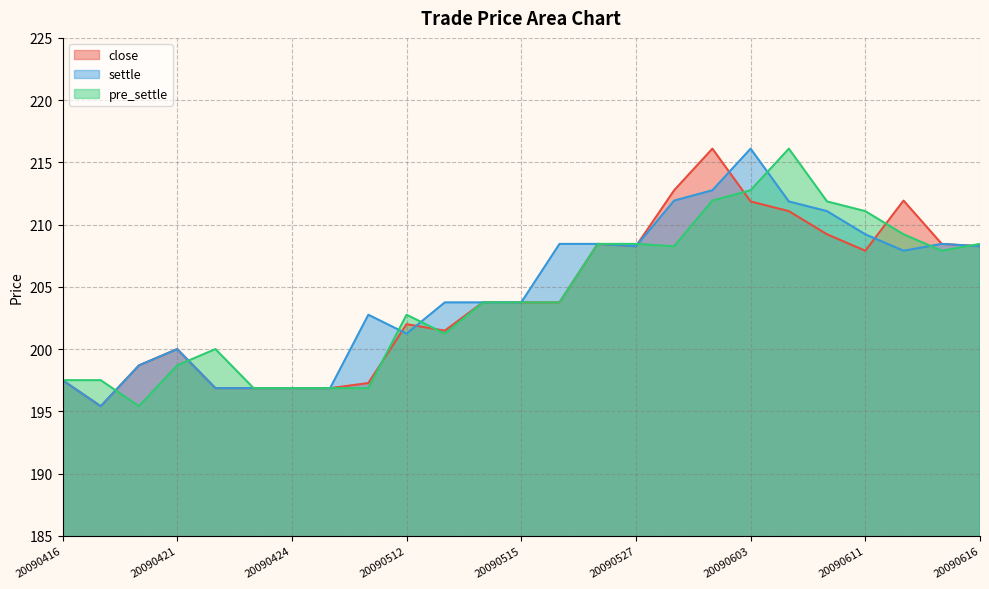

True or false: settle has a value of 203.8 at 20090514.

True